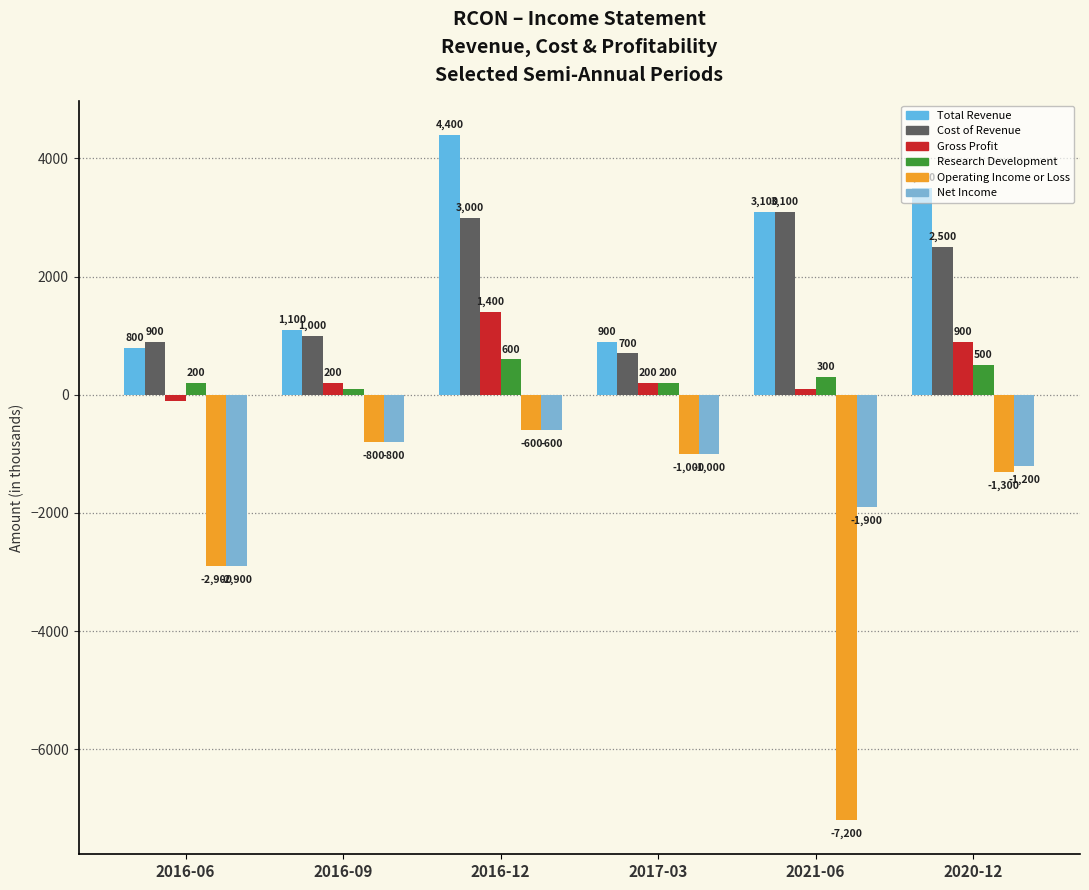

List the labels in order of Operating Income or Loss value, smallest first.

2021-06, 2016-06, 2020-12, 2017-03, 2016-09, 2016-12